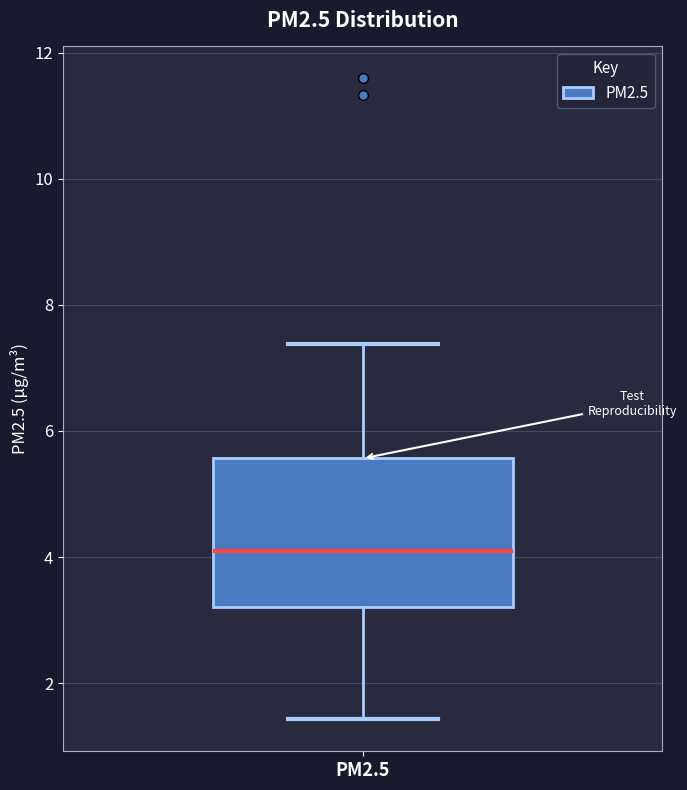

Transcribe this box plot: give where the median line is, the range the box spans, and where the two whiskers end, as read against the y-axis. The values are not printed on the chart, so give them approximately, as read against the axis.

median 4.2, box 3.2 to 5.6, whiskers 1.4 to 7.4